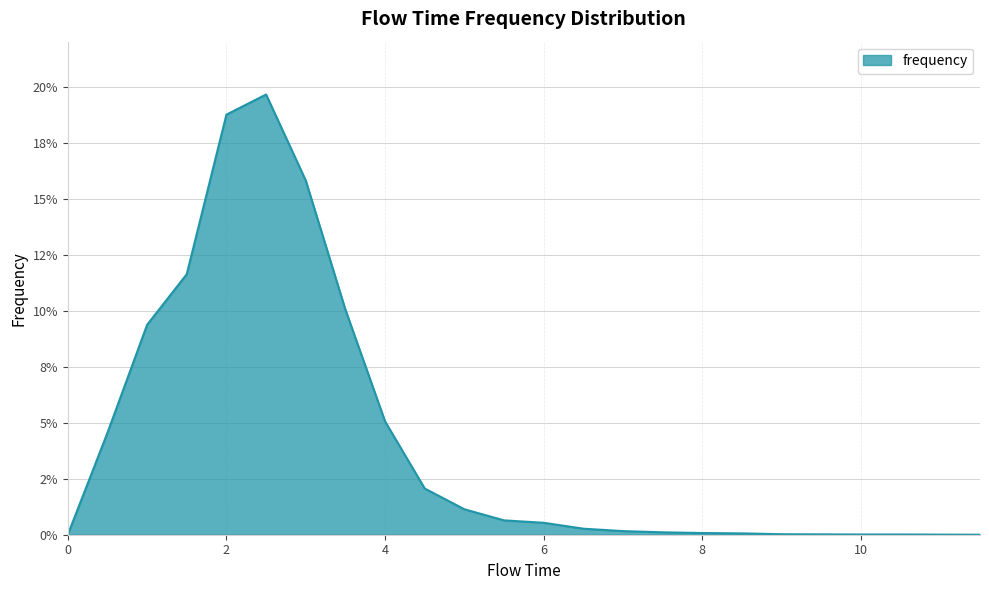

Where is the first local maximum?

2.5